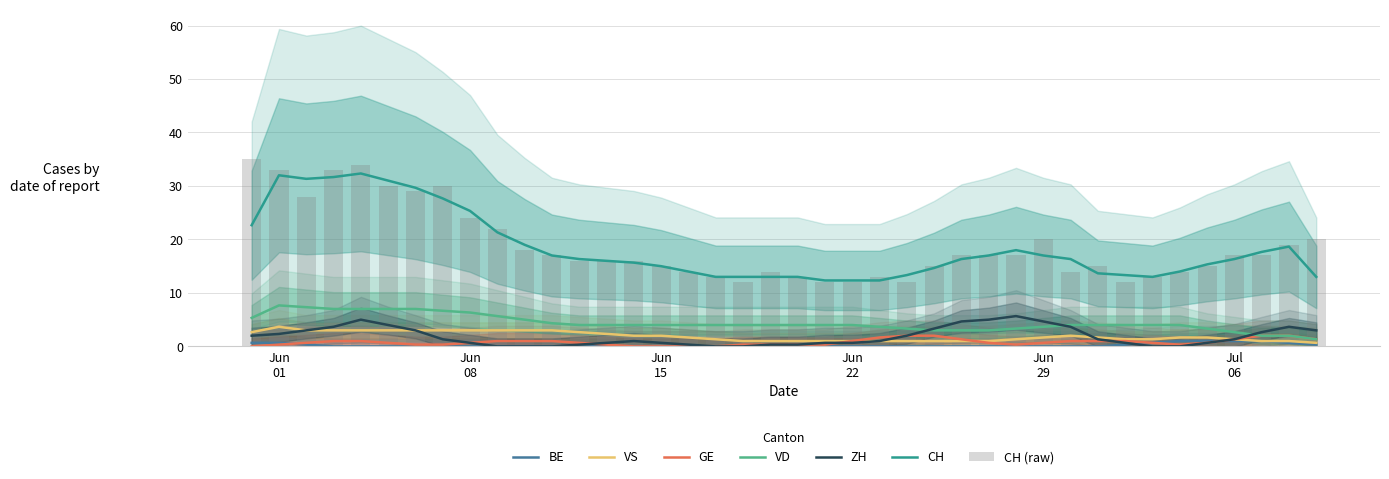

True or false: BE has a value of -1 at 27.

False